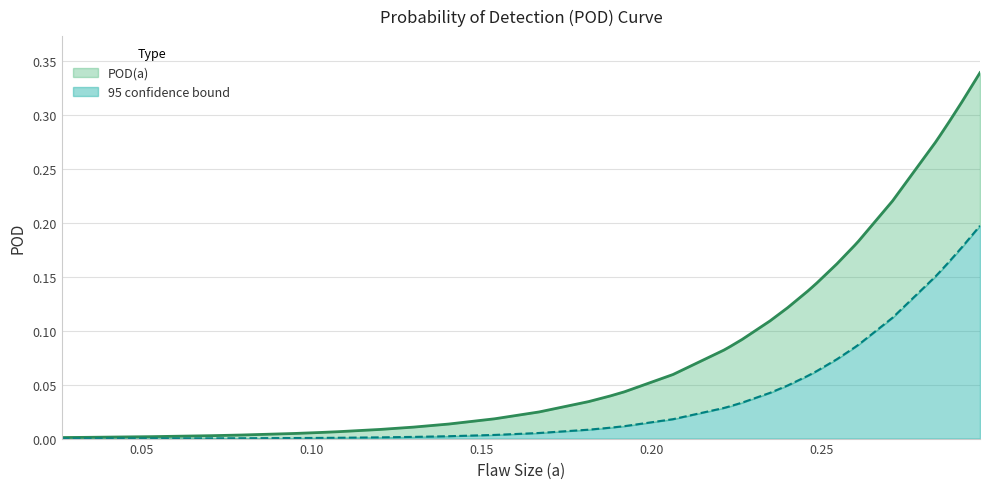

Reading right to left, list all the values displayed in this chart.

POD(a): 0.296635=0.3	0.291296=0.3	0.287625=0.3	0.284831=0.3	0.283501=0.3	0.270902=0.2	0.260925=0.2	0.259784=0.2	0.254521=0.2	0.248644=0.1	0.247248=0.1	0.24587=0.1	0.240049=0.1	0.234837=0.1	0.226626=0.1	0.223173=0.1	0.222548=0.1	0.221252=0.1	0.206297=0.1	0.191985=0.0	0.187918=0.0	0.181462=0.0	0.16691=0.0	0.153918=0.0	0.153704=0.0	0.14031=0.0	0.130035=0.0	0.120304=0.0	0.12003=0.0	0.107649=0.0	0.102308=0.0	0.095282=0.0	0.094607=0.0	0.079225=0.0	0.070631=0.0	0.05312=0.0	0.033503=0.0	0.02643=0.0
95 confidence bound: 0.296635=0.2	0.291296=0.2	0.287625=0.2	0.284831=0.2	0.283501=0.2	0.270902=0.1	0.260925=0.1	0.259784=0.1	0.254521=0.1	0.248644=0.1	0.247248=0.1	0.24587=0.1	0.240049=0.0	0.234837=0.0	0.226626=0.0	0.223173=0.0	0.222548=0.0	0.221252=0.0	0.206297=0.0	0.191985=0.0	0.187918=0.0	0.181462=0.0	0.16691=0.0	0.153918=0.0	0.153704=0.0	0.14031=0.0	0.130035=0.0	0.120304=0.0	0.12003=0.0	0.107649=0.0	0.102308=0.0	0.095282=0.0	0.094607=0.0	0.079225=0.0	0.070631=0.0	0.05312=0.0	0.033503=0.0	0.02643=0.0